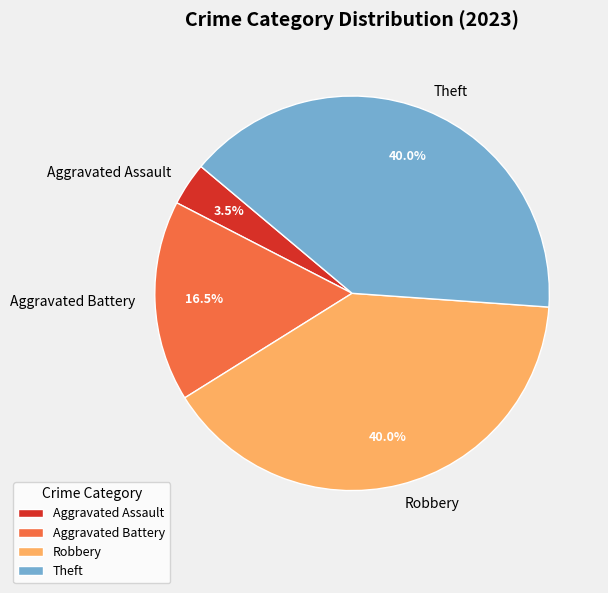

Is it true that Robbery is 40% of the pie?

True